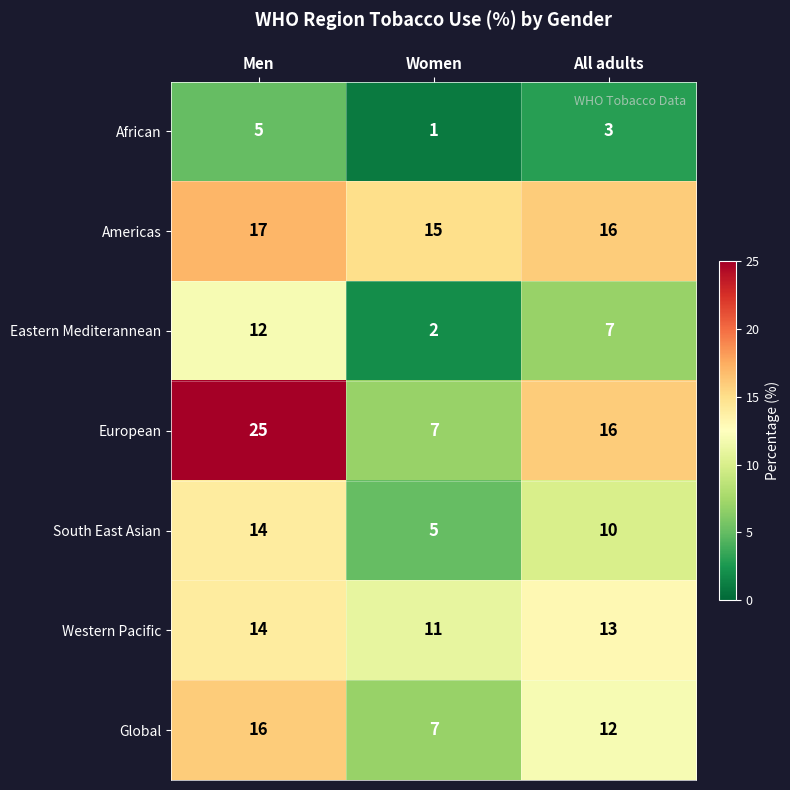

Which label corresponds to the smallest value in the chart?

Women